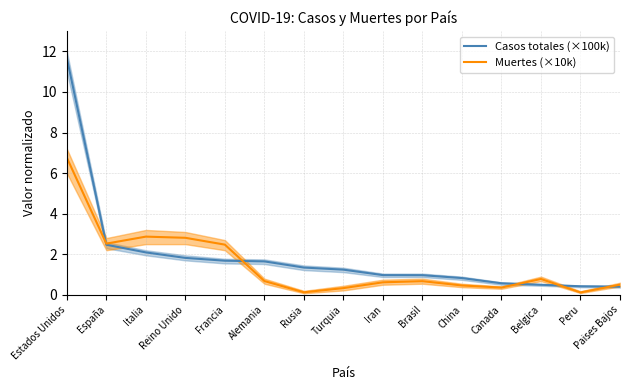

How many values in the Casos totales (×100k) series exceed 1?

8